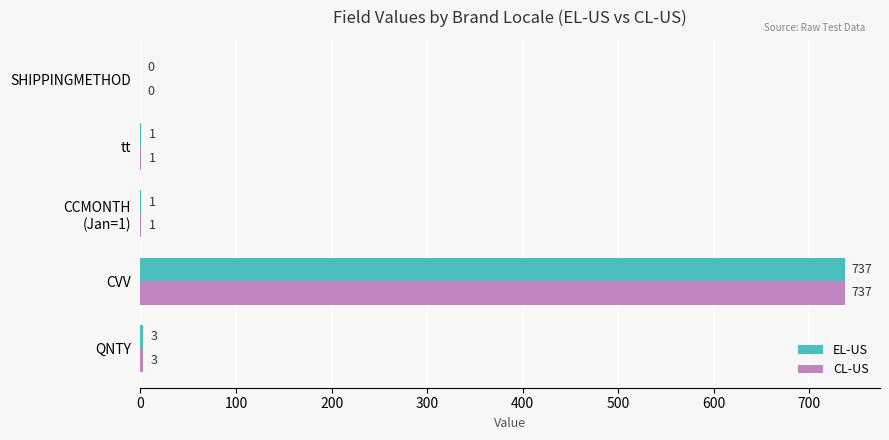

At which category is the sum across all series the highest?

CVV